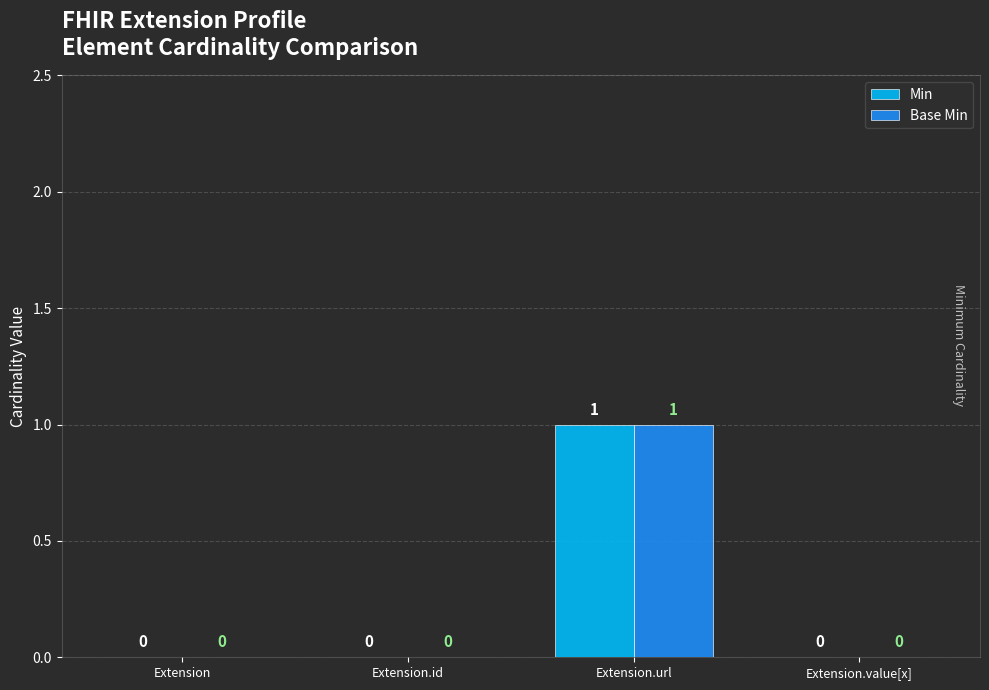

Are the bars horizontal?

No